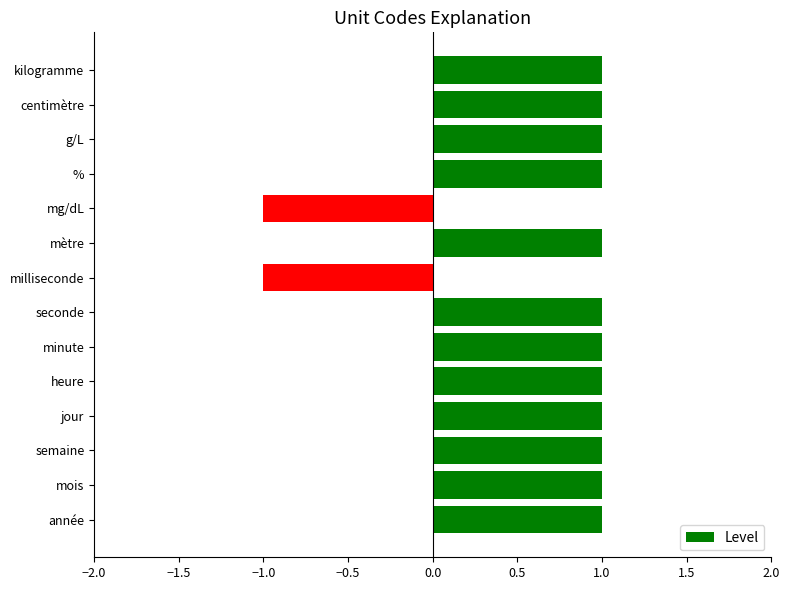

Is it true that the value at seconde is 1?

True